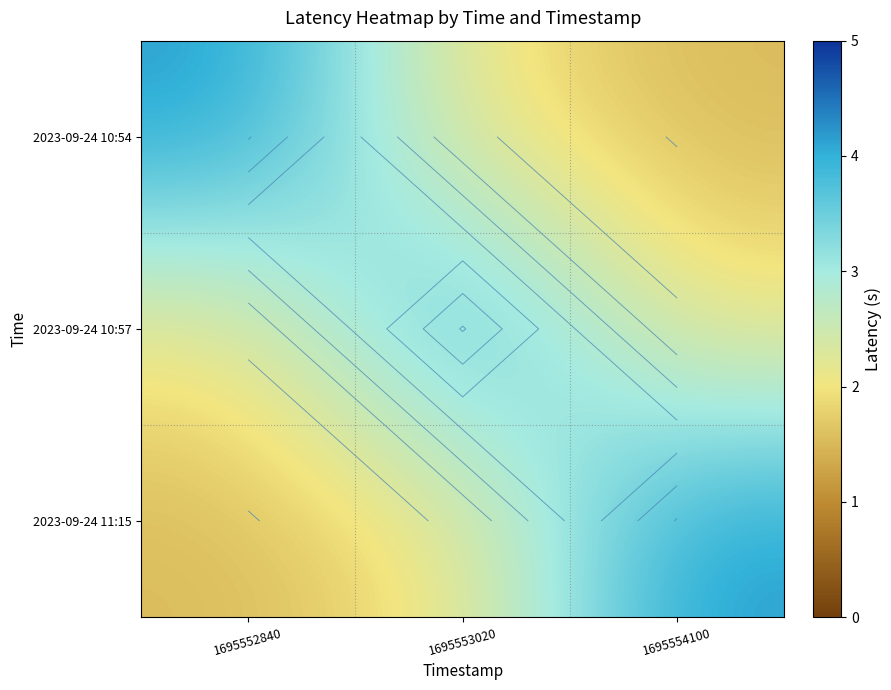

What is the difference between the highest and lowest values at 1695552840?

2.7